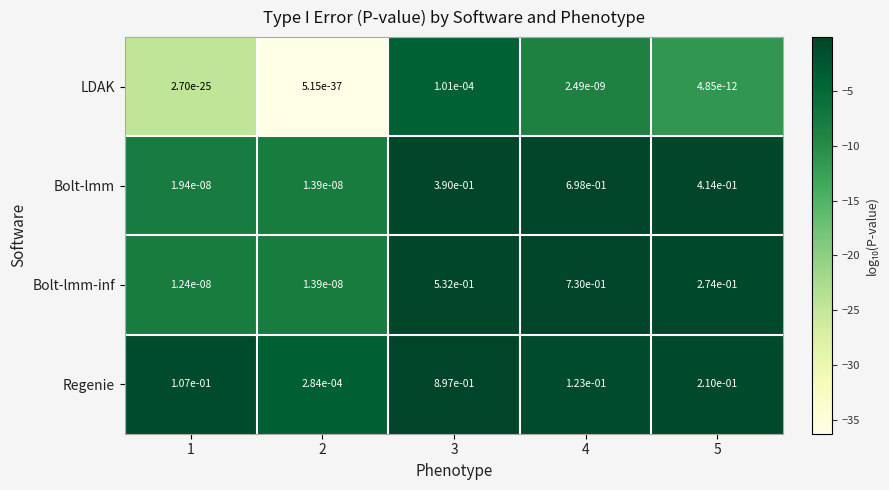

Is the value of LDAK at 2 greater than the value of Bolt-lmm-inf at 1?

No